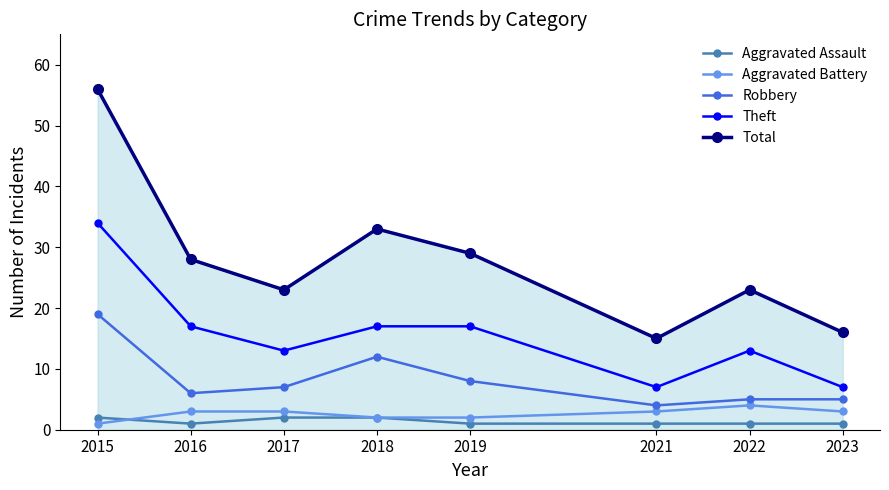

Which series has the largest total across all categories?

Total